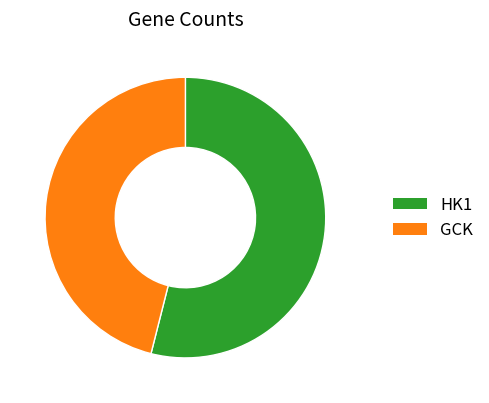

The GCK slice represents 46% of the pie. True or false?

True